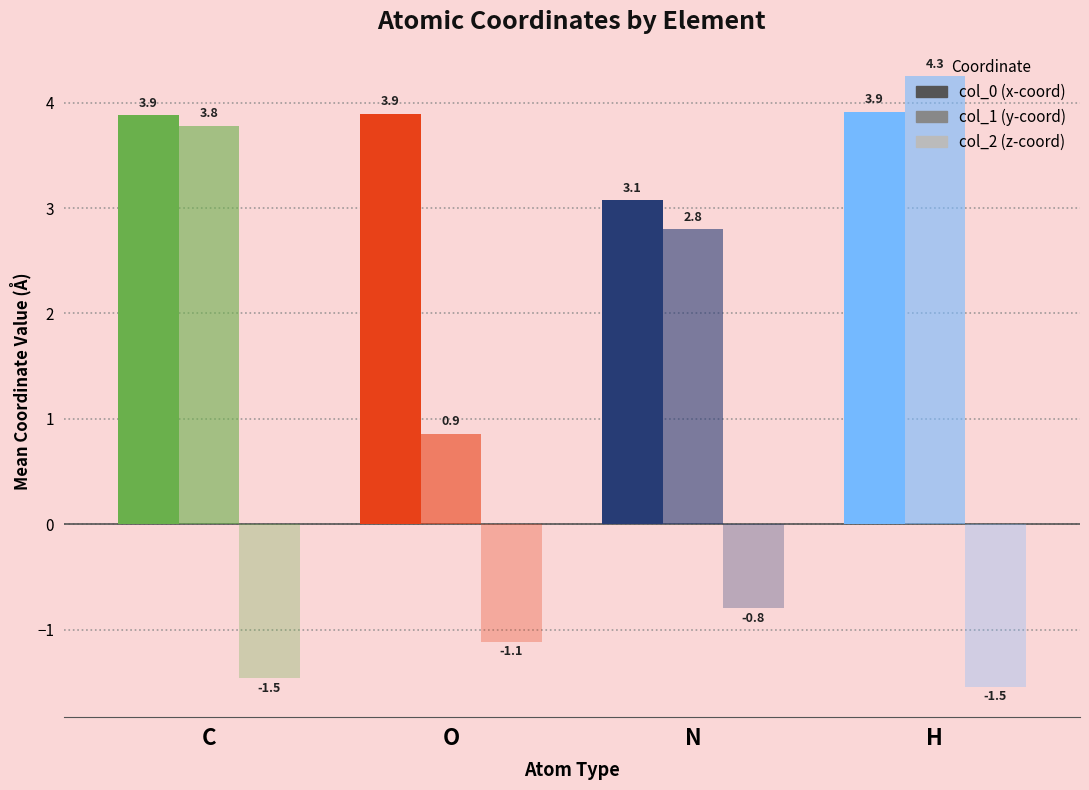

Count the number of categories in the chart.

4